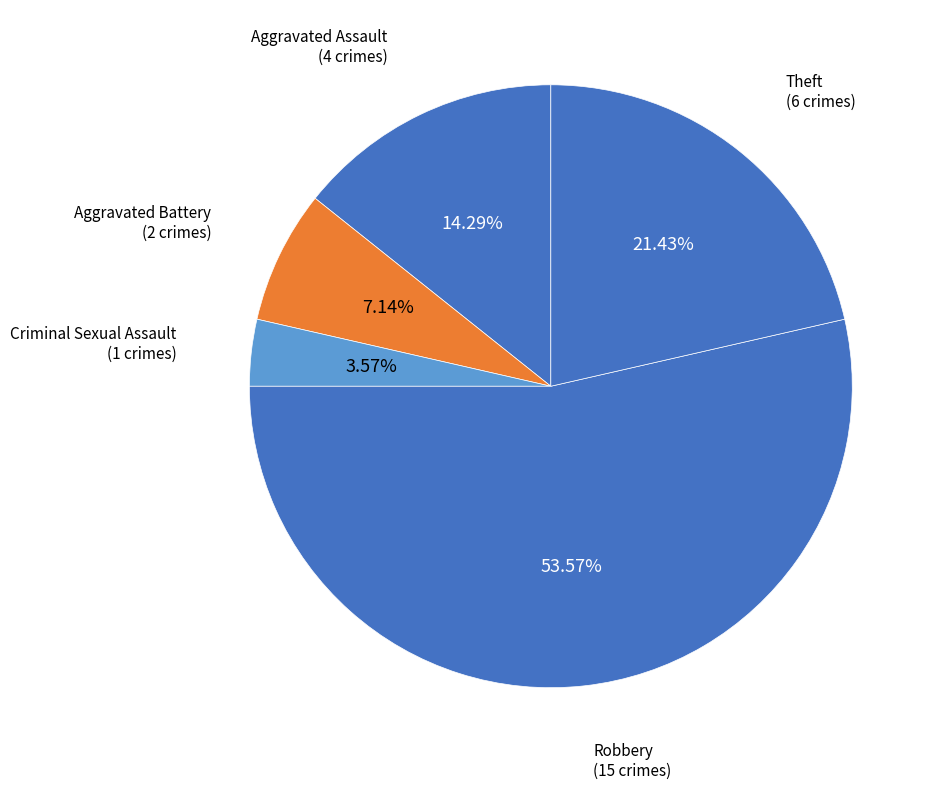

How many segments does this pie chart have?

5